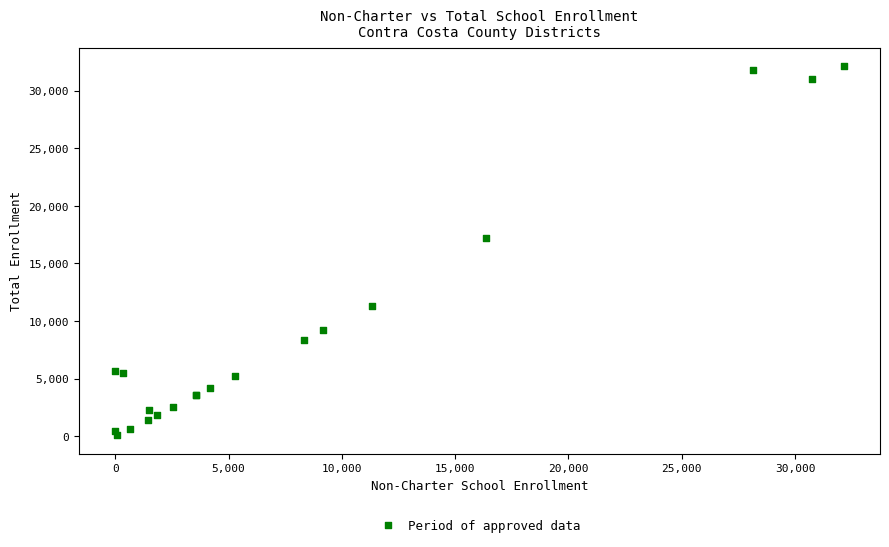

What Y value in the scatter plot is closest to 16103?

17183